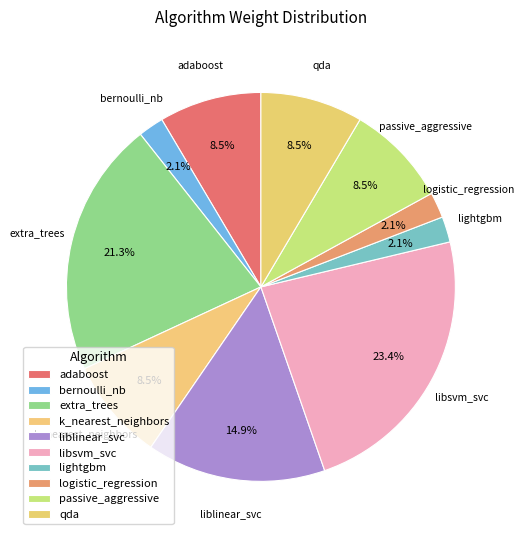

Which has a higher value, logistic_regression or bernoulli_nb?

logistic_regression